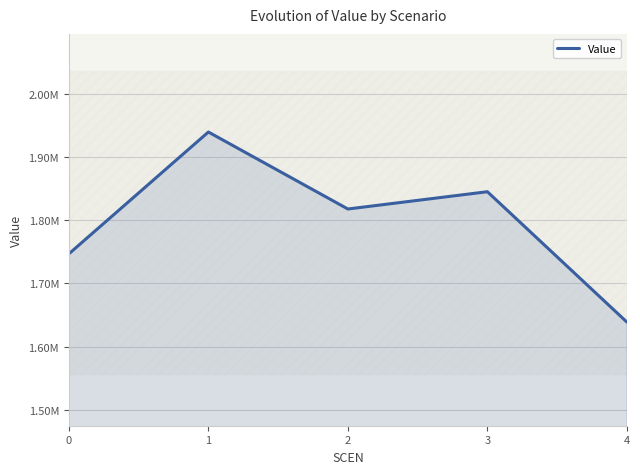

Reading left to right, extract all data points from this chart.

1746902.6	1939531.0	1817797.3	1845123.2	1639014.7